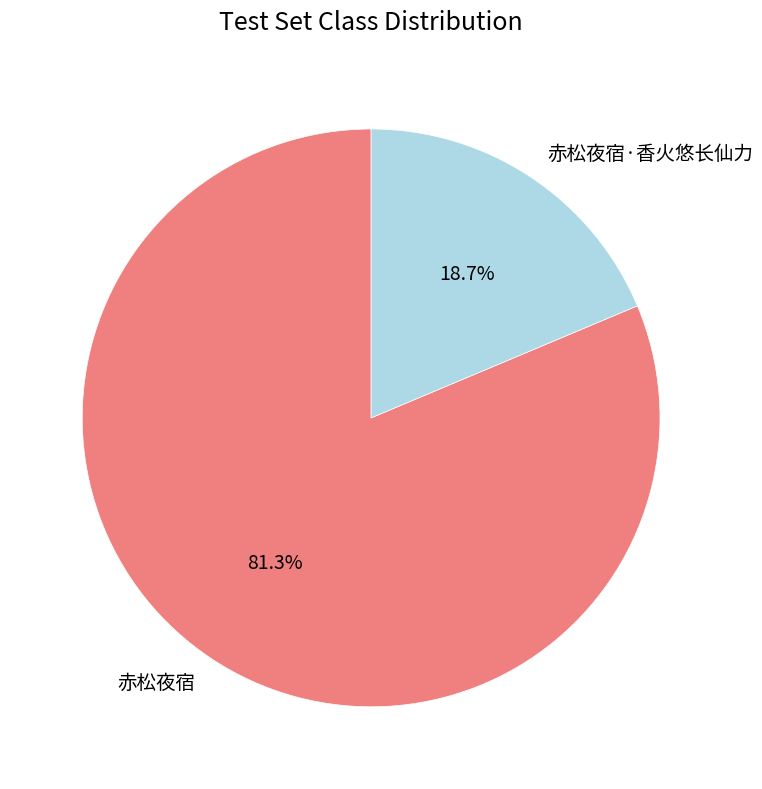

Rank the categories by value from lowest to highest.

赤松夜宿·香火悠长仙力, 赤松夜宿